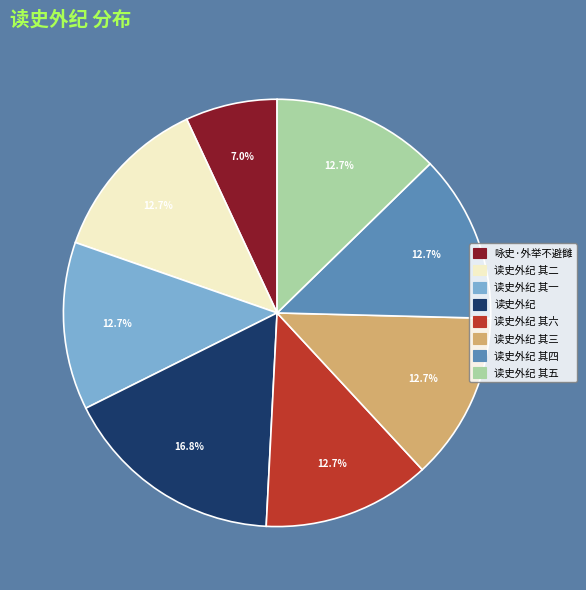

Combined, what portion of the pie is 读史外纪 其六 and 读史外纪 其三?

25.4%